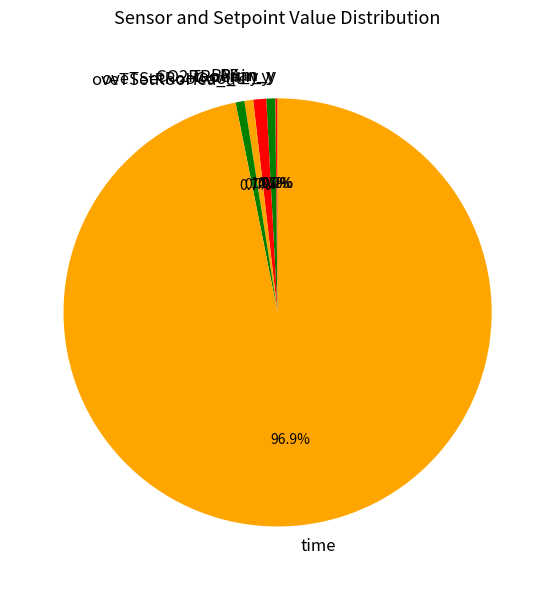

To the nearest percent, what percentage of the pie is CO2RooAir_y?

1%